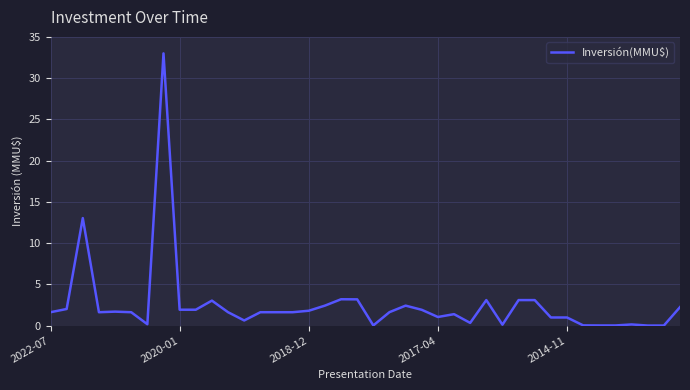

What is the difference between the maximum and minimum values?

33.0